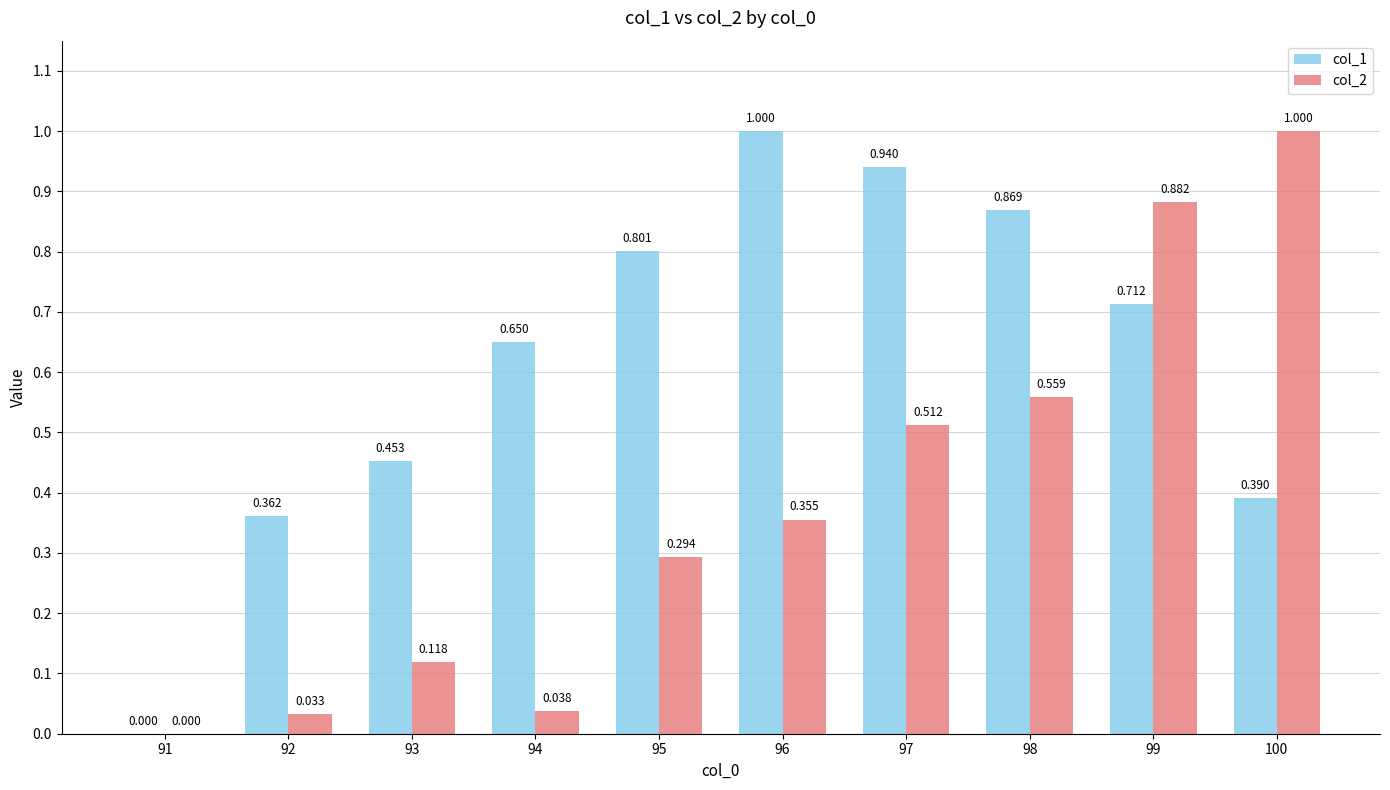

Is the value of col_1 at 94 greater than the value of col_2 at 93?

Yes